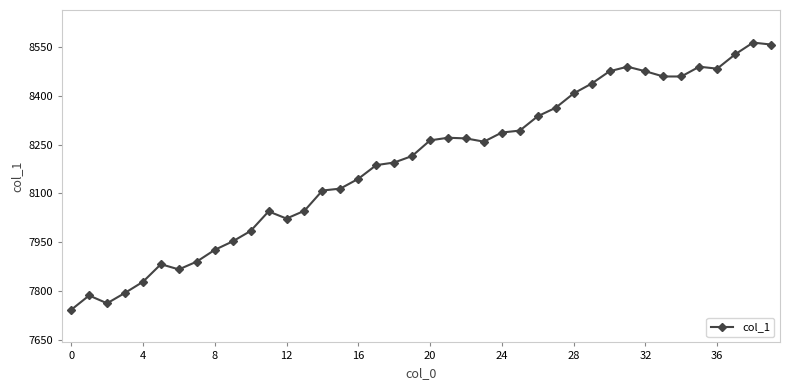

What is the sum of all values?

327666